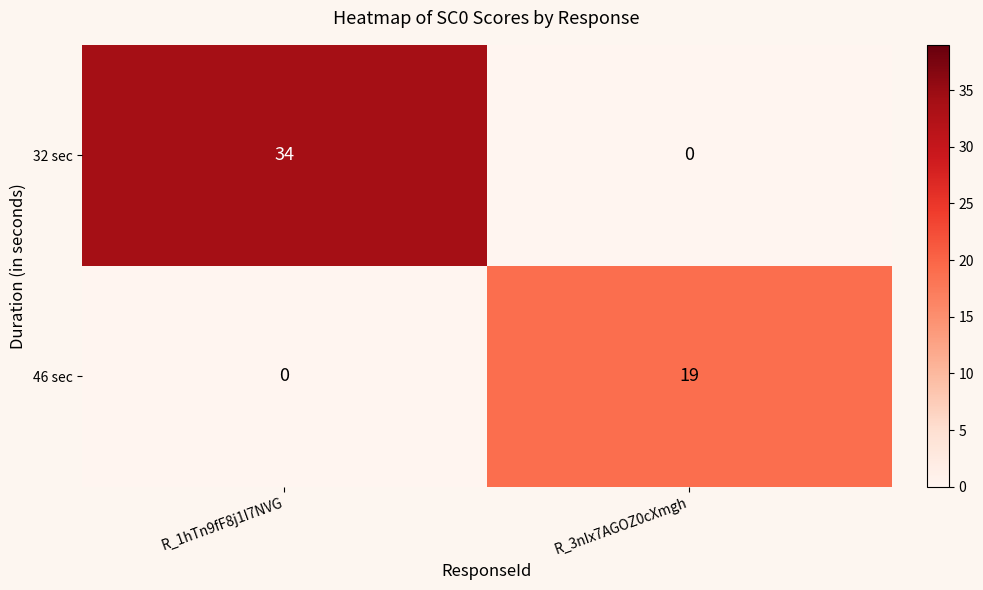

What is the sum of the 32 sec values at R_3nIx7AGOZ0cXmgh and R_1hTn9fF8j1I7NVG?

34